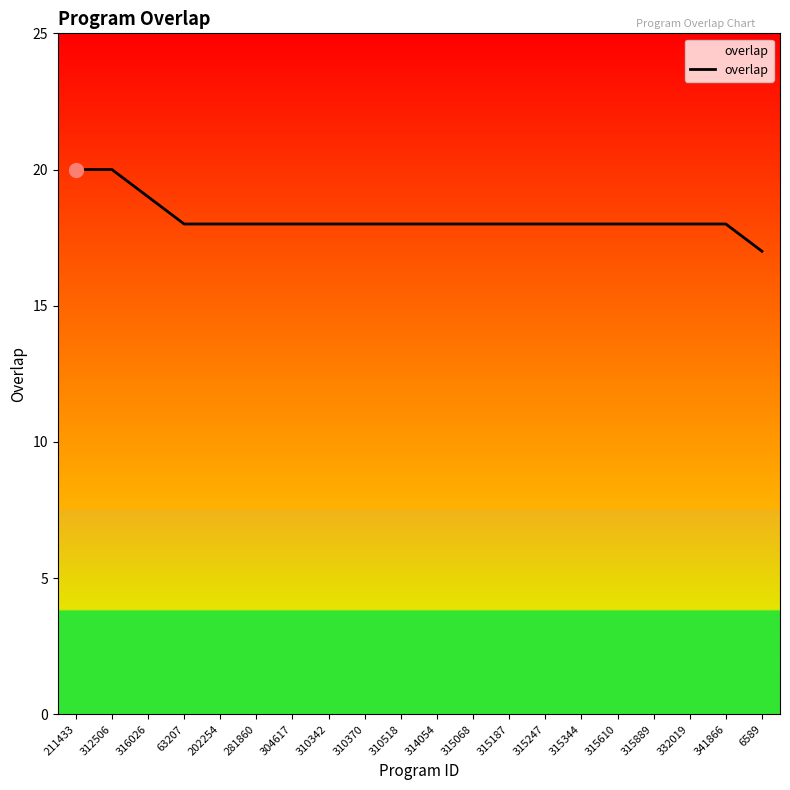

Reading left to right, list all the values displayed in this chart.

20	20	19	18	18	18	18	18	18	18	18	18	18	18	18	18	18	18	18	17